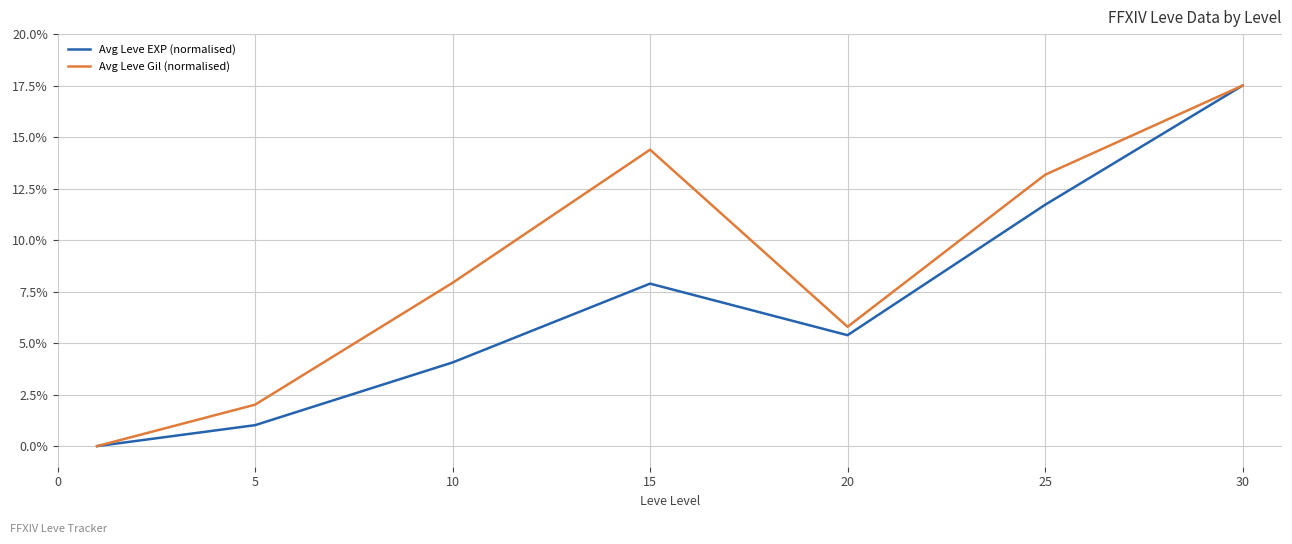

What is the maximum value shown in the chart?

17.5